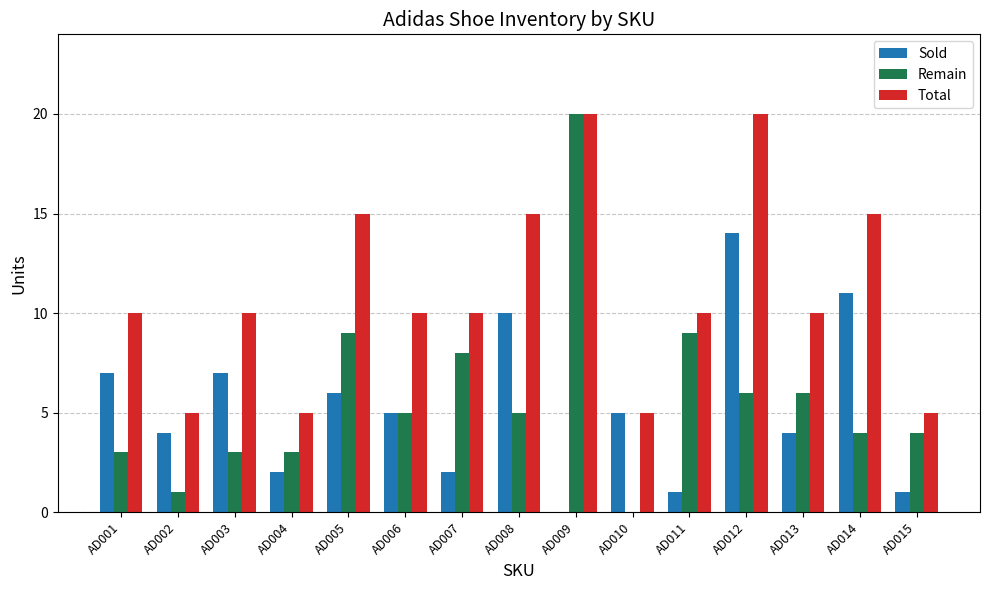

Is the value of Remain at AD001 greater than the value of Sold at AD015?

Yes